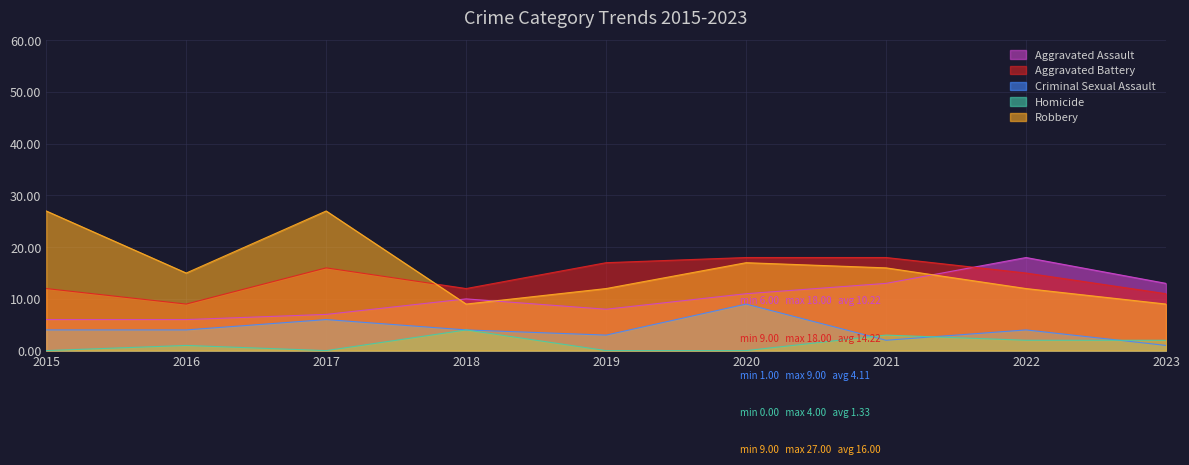

True or false: Robbery and Homicide intersect in this chart.

False